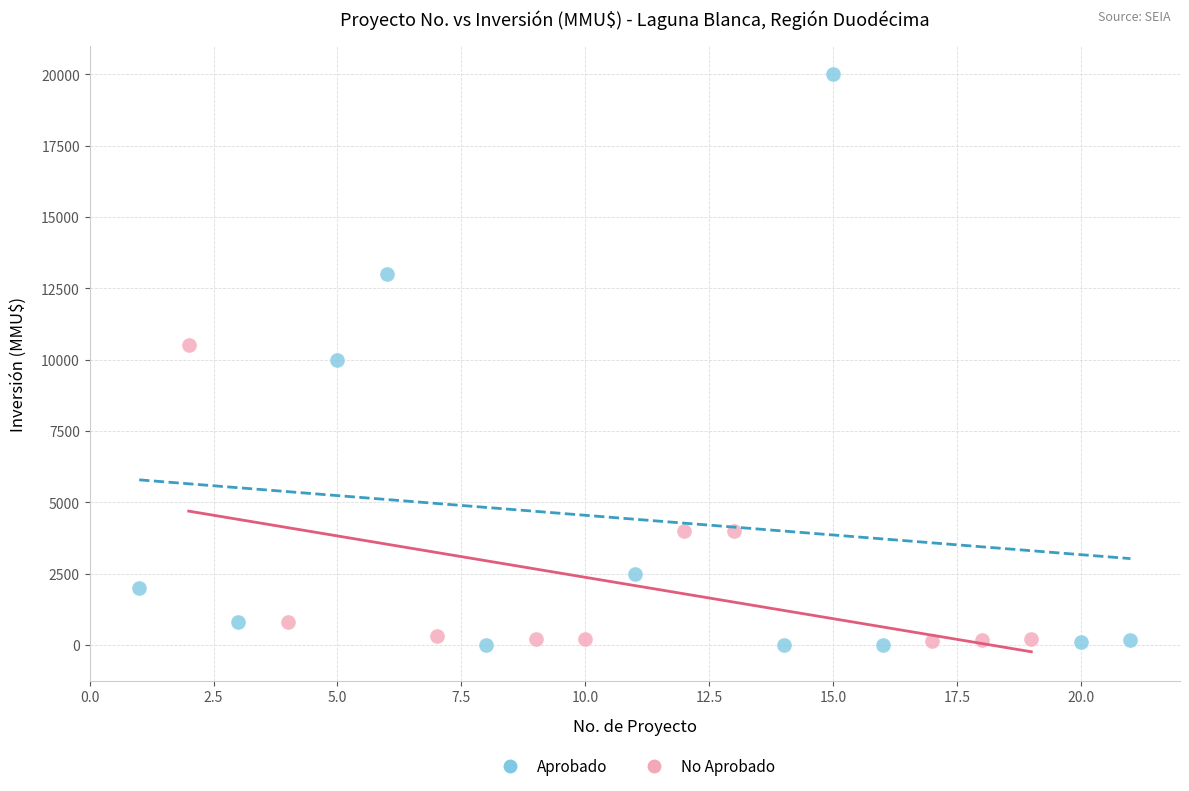

Which series contains the highest Y value?

Aprobado